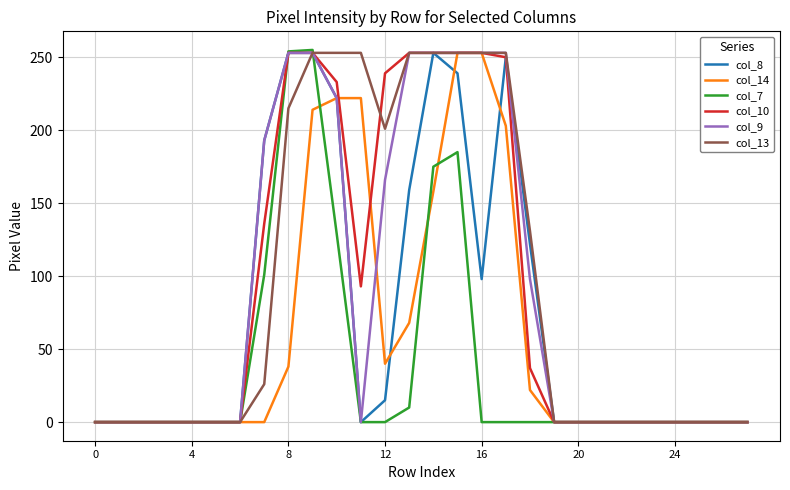

What is the difference between the maximum and minimum values in the col_14 series?

253